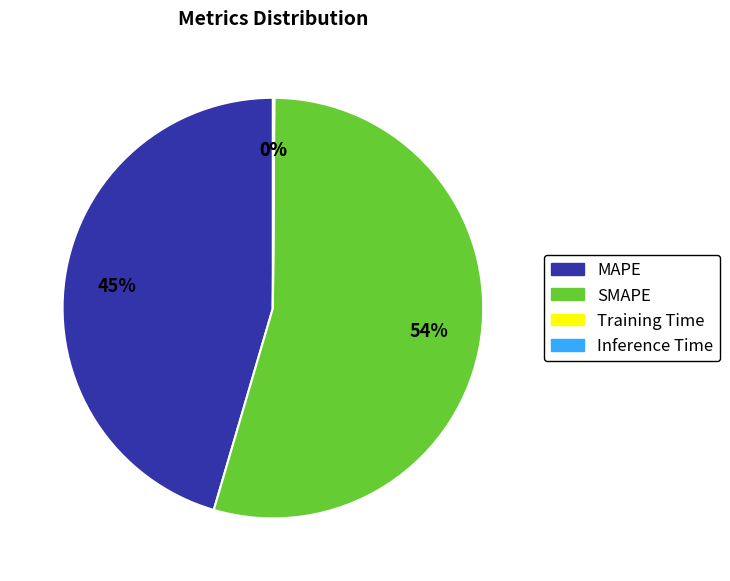

Which category has the biggest portion of the pie?

SMAPE